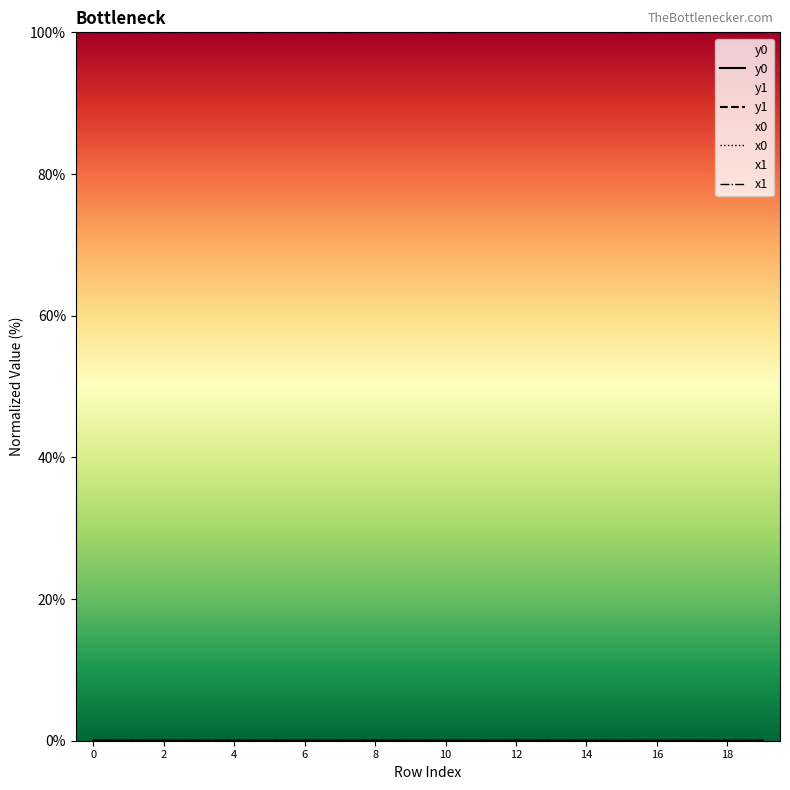

How many lines are shown in the chart?

4